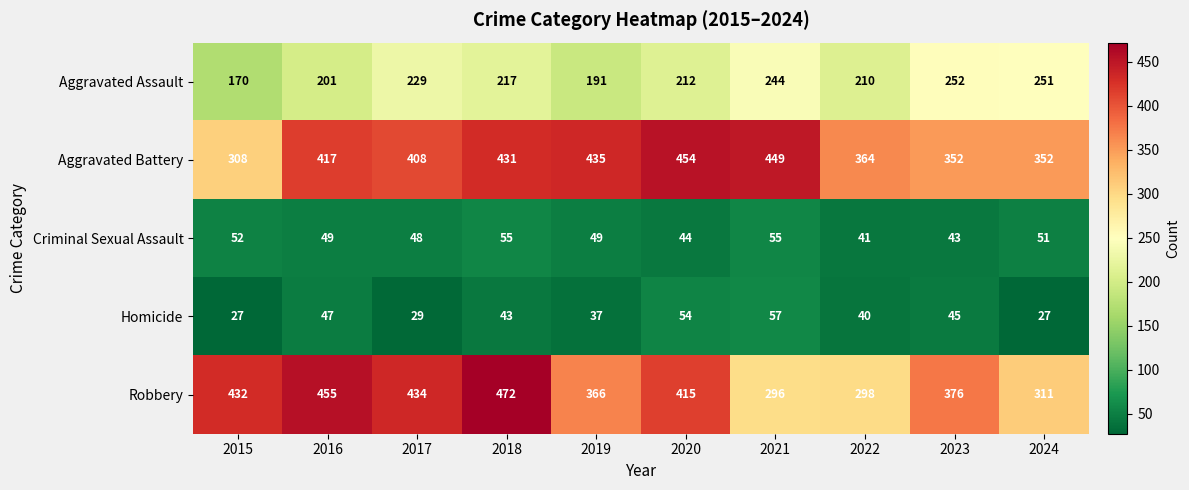

Which series has the widest spread of values?

Robbery